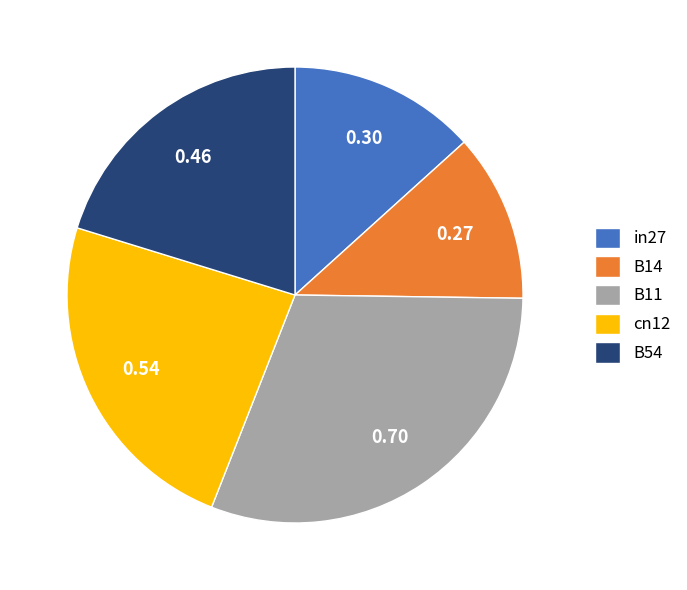

Which slice is the smallest?

B14